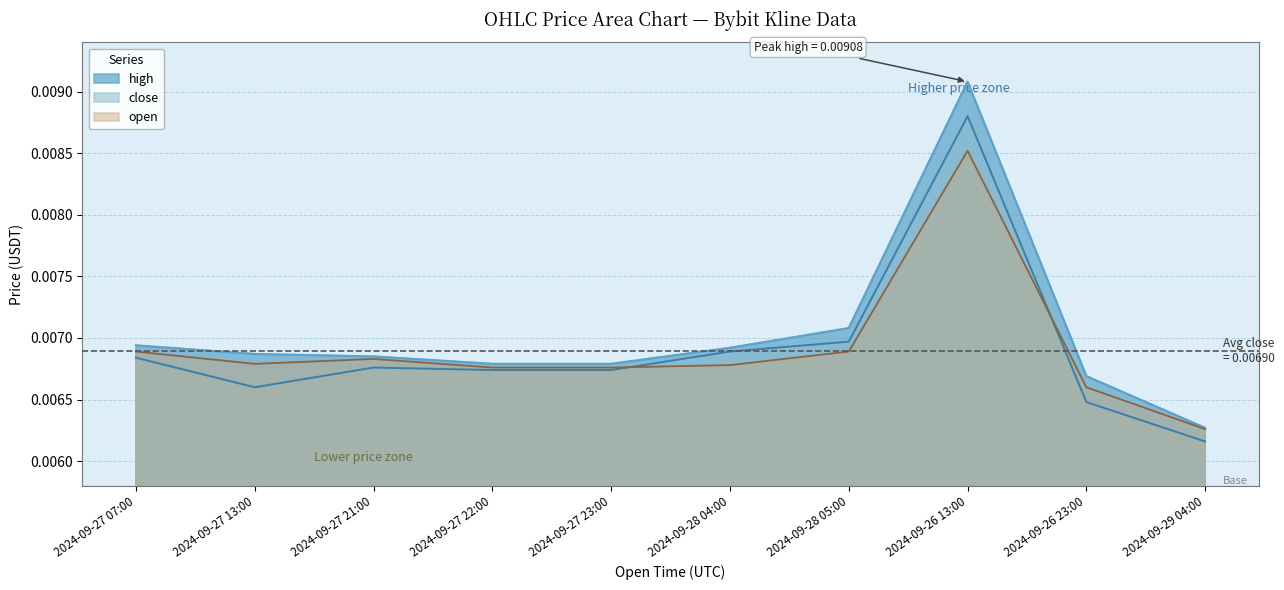

How many intersections are there between open and close?

2